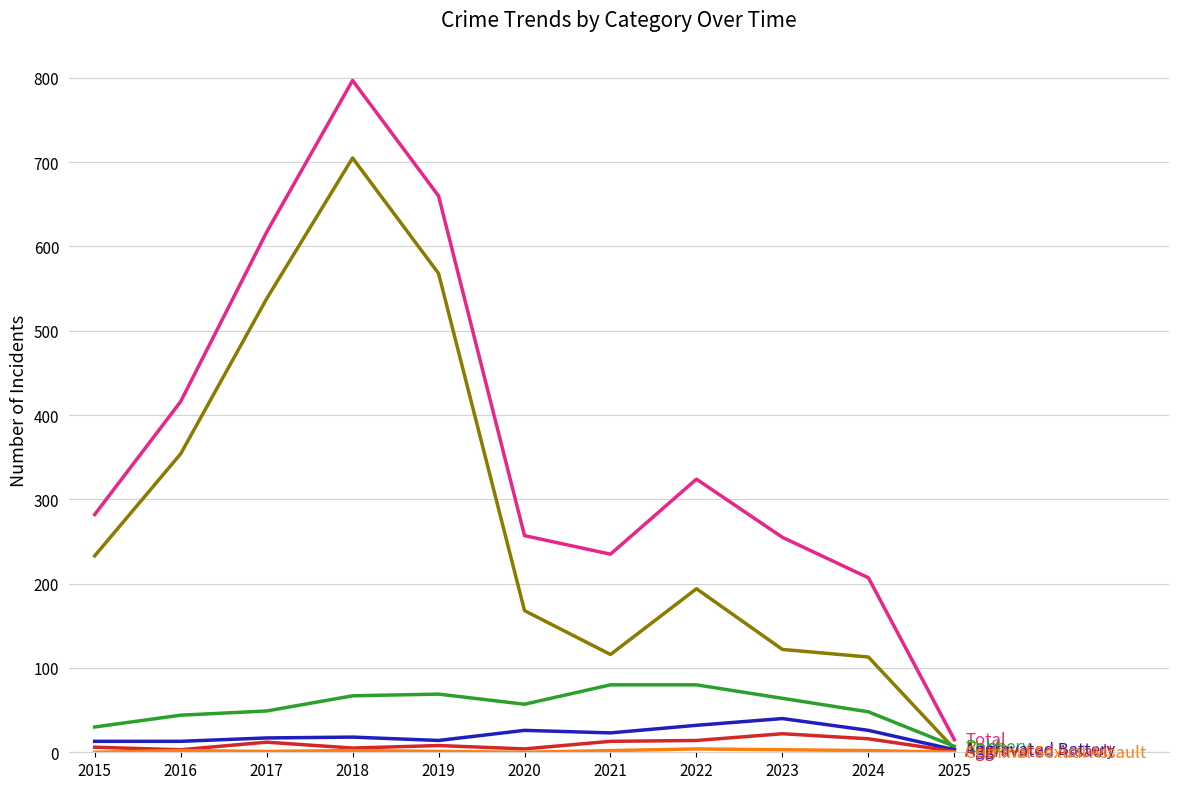

Does the chart have visible grid lines?

Yes